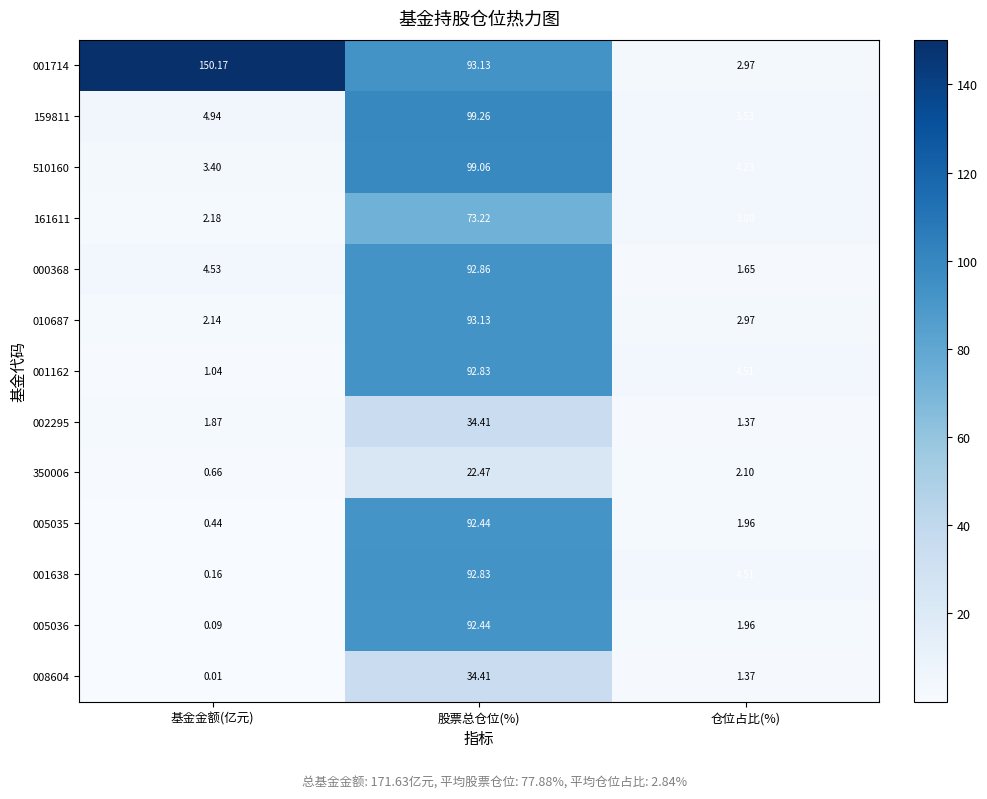

Which category has the highest value across all series?

基金金额(亿元)